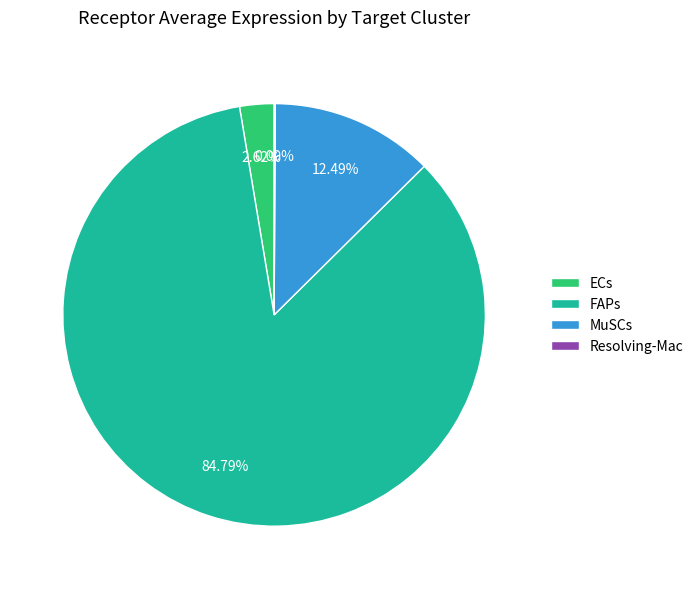

Which has a higher value, ECs or FAPs?

FAPs